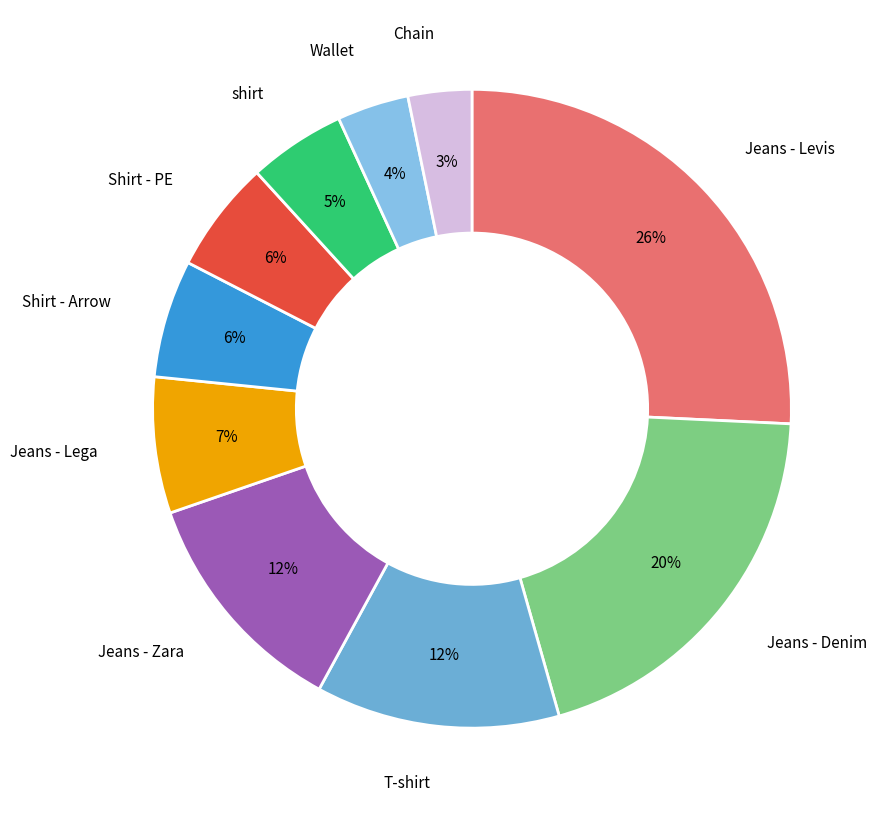

How many segments does this pie chart have?

10